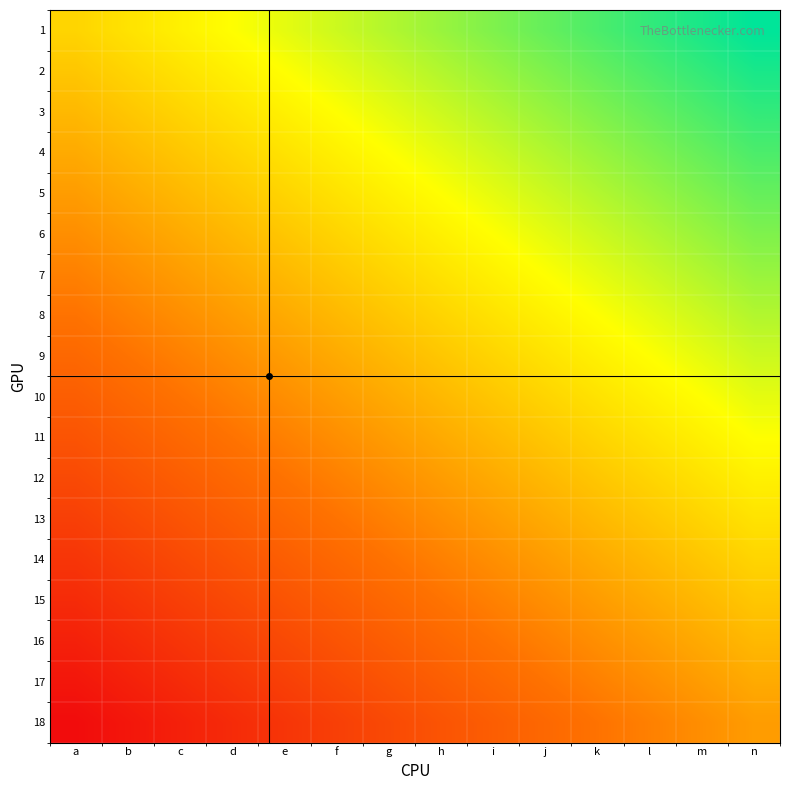

Reading left to right, transcribe all the data shown in this chart.

1: a=18	b=19	c=20	d=21	e=22	f=23	g=24	h=25	i=26	j=27	k=28	l=29	m=30	n=31
2: a=17	b=18	c=19	d=20	e=21	f=22	g=23	h=24	i=25	j=26	k=27	l=28	m=29	n=30
3: a=16	b=17	c=18	d=19	e=20	f=21	g=22	h=23	i=24	j=25	k=26	l=27	m=28	n=29
4: a=15	b=16	c=17	d=18	e=19	f=20	g=21	h=22	i=23	j=24	k=25	l=26	m=27	n=28
5: a=14	b=15	c=16	d=17	e=18	f=19	g=20	h=21	i=22	j=23	k=24	l=25	m=26	n=27
6: a=13	b=14	c=15	d=16	e=17	f=18	g=19	h=20	i=21	j=22	k=23	l=24	m=25	n=26
7: a=12	b=13	c=14	d=15	e=16	f=17	g=18	h=19	i=20	j=21	k=22	l=23	m=24	n=25
8: a=11	b=12	c=13	d=14	e=15	f=16	g=17	h=18	i=19	j=20	k=21	l=22	m=23	n=24
9: a=10	b=11	c=12	d=13	e=14	f=15	g=16	h=17	i=18	j=19	k=20	l=21	m=22	n=23
10: a=9	b=10	c=11	d=12	e=13	f=14	g=15	h=16	i=17	j=18	k=19	l=20	m=21	n=22
11: a=8	b=9	c=10	d=11	e=12	f=13	g=14	h=15	i=16	j=17	k=18	l=19	m=20	n=21
12: a=7	b=8	c=9	d=10	e=11	f=12	g=13	h=14	i=15	j=16	k=17	l=18	m=19	n=20
13: a=6	b=7	c=8	d=9	e=10	f=11	g=12	h=13	i=14	j=15	k=16	l=17	m=18	n=19
14: a=5	b=6	c=7	d=8	e=9	f=10	g=11	h=12	i=13	j=14	k=15	l=16	m=17	n=18
15: a=4	b=5	c=6	d=7	e=8	f=9	g=10	h=11	i=12	j=13	k=14	l=15	m=16	n=17
16: a=3	b=4	c=5	d=6	e=7	f=8	g=9	h=10	i=11	j=12	k=13	l=14	m=15	n=16
17: a=2	b=3	c=4	d=5	e=6	f=7	g=8	h=9	i=10	j=11	k=12	l=13	m=14	n=15
18: a=1	b=2	c=3	d=4	e=5	f=6	g=7	h=8	i=9	j=10	k=11	l=12	m=13	n=14